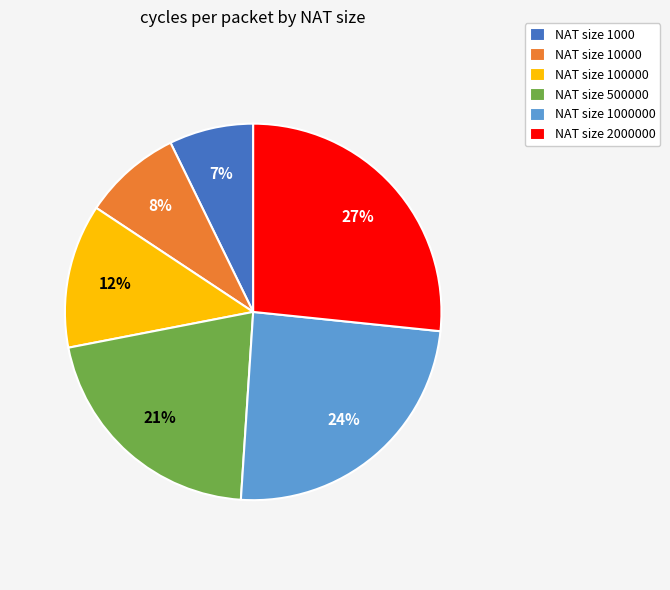

Rank the categories by value from lowest to highest.

NAT size 1000, NAT size 10000, NAT size 100000, NAT size 500000, NAT size 1000000, NAT size 2000000